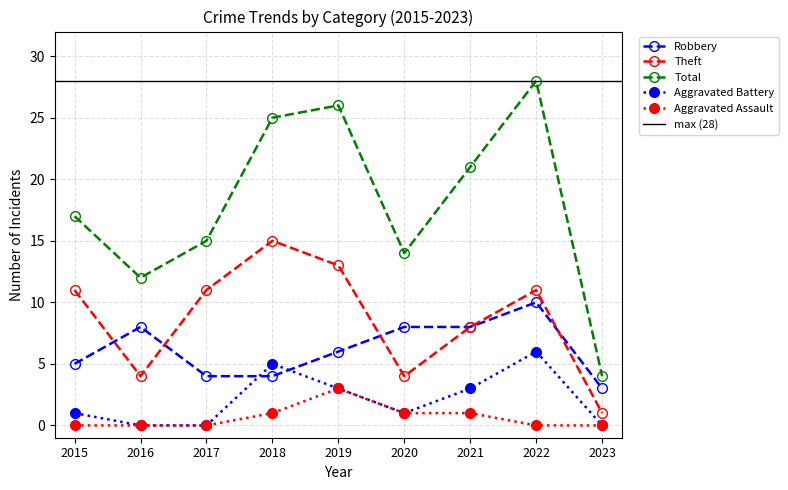

Reading left to right, extract all data points from this chart.

Robbery: 2015=5	2016=8	2017=4	2018=4	2019=6	2020=8	2021=8	2022=10	2023=3
Theft: 2015=11	2016=4	2017=11	2018=15	2019=13	2020=4	2021=8	2022=11	2023=1
Total: 2015=17	2016=12	2017=15	2018=25	2019=26	2020=14	2021=21	2022=28	2023=4
Aggravated Battery: 2015=1	2016=0	2017=0	2018=5	2019=3	2020=1	2021=3	2022=6	2023=0
Aggravated Assault: 2015=0	2016=0	2017=0	2018=1	2019=3	2020=1	2021=1	2022=0	2023=0